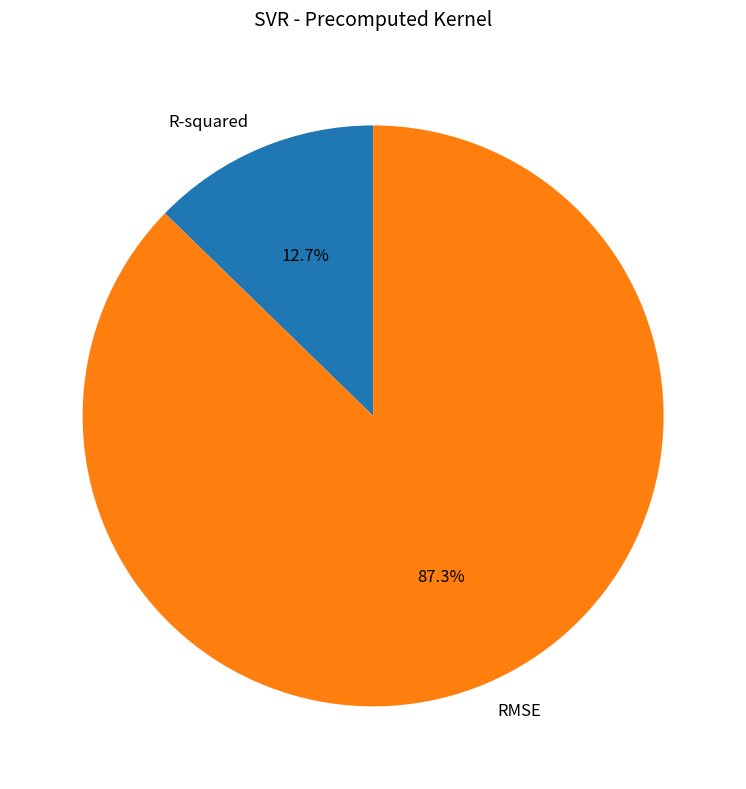

Which slice represents more than half of the pie?

RMSE